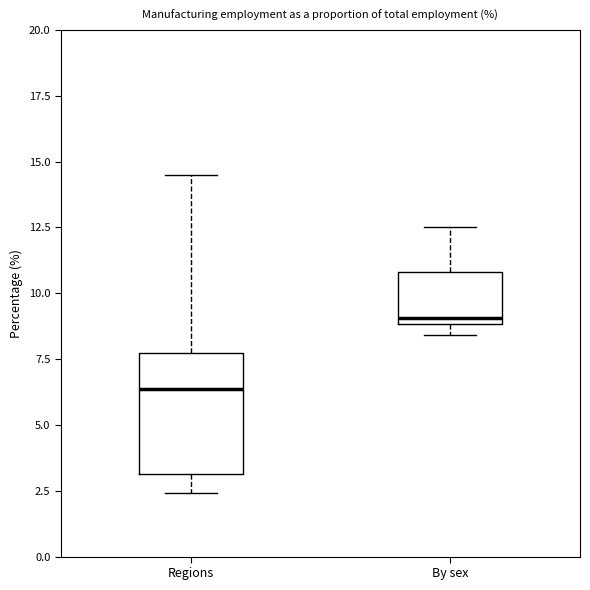

Which box's median line is the highest?

By sex